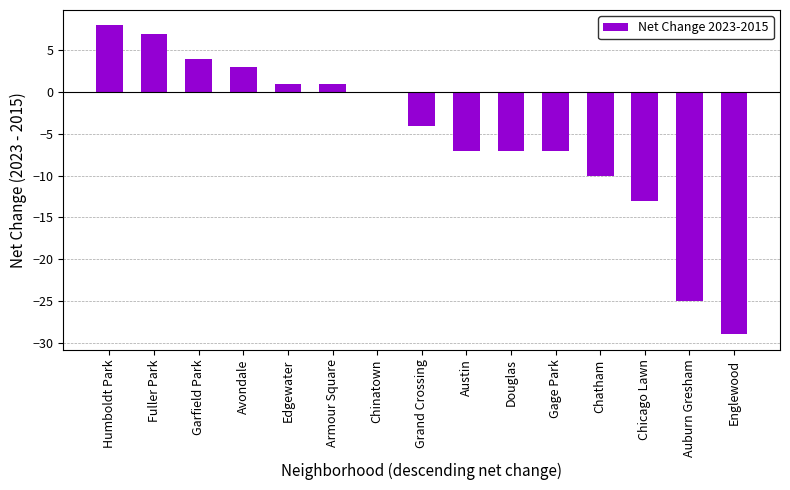

Reading left to right, what are all the values shown in this chart?

8	7	4	3	1	1	0	-4	-7	-7	-7	-10	-13	-25	-29